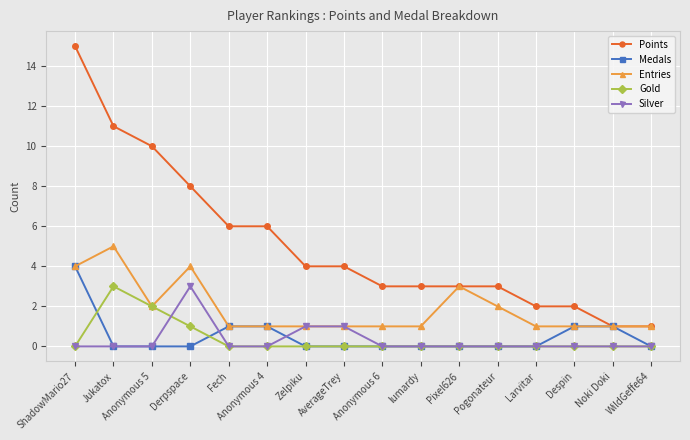

What is the spread (max minus min) of values at AverageTrey?

4